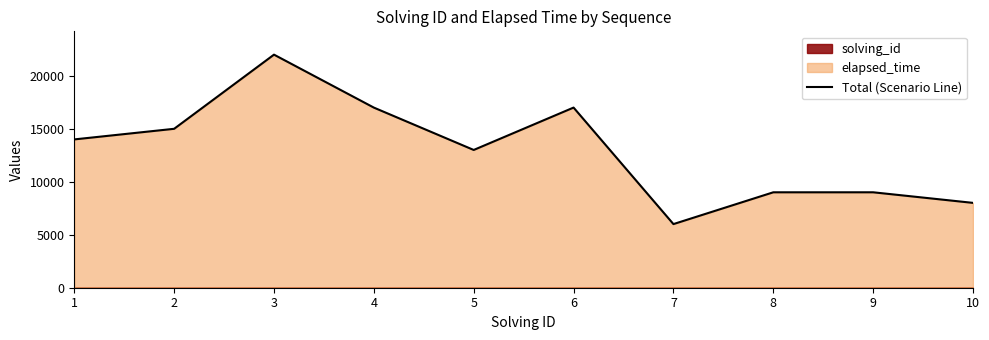

What is the value of the 2nd point from the left?

15002